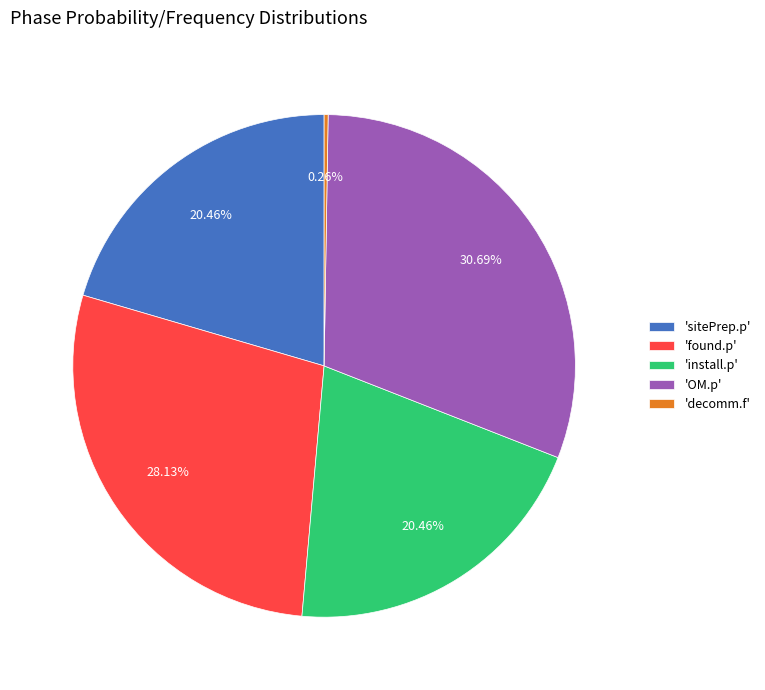

Is there any slice that represents more than half of the pie?

No